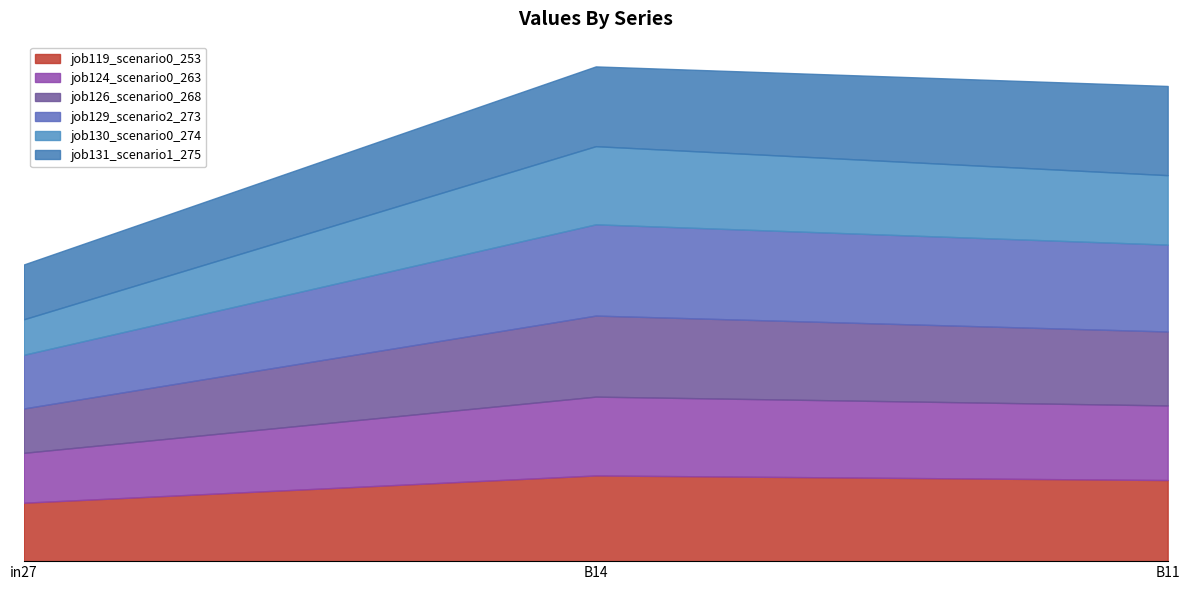

What is the value of the job129_scenario2_273 point at the 1st from the left?

0.5